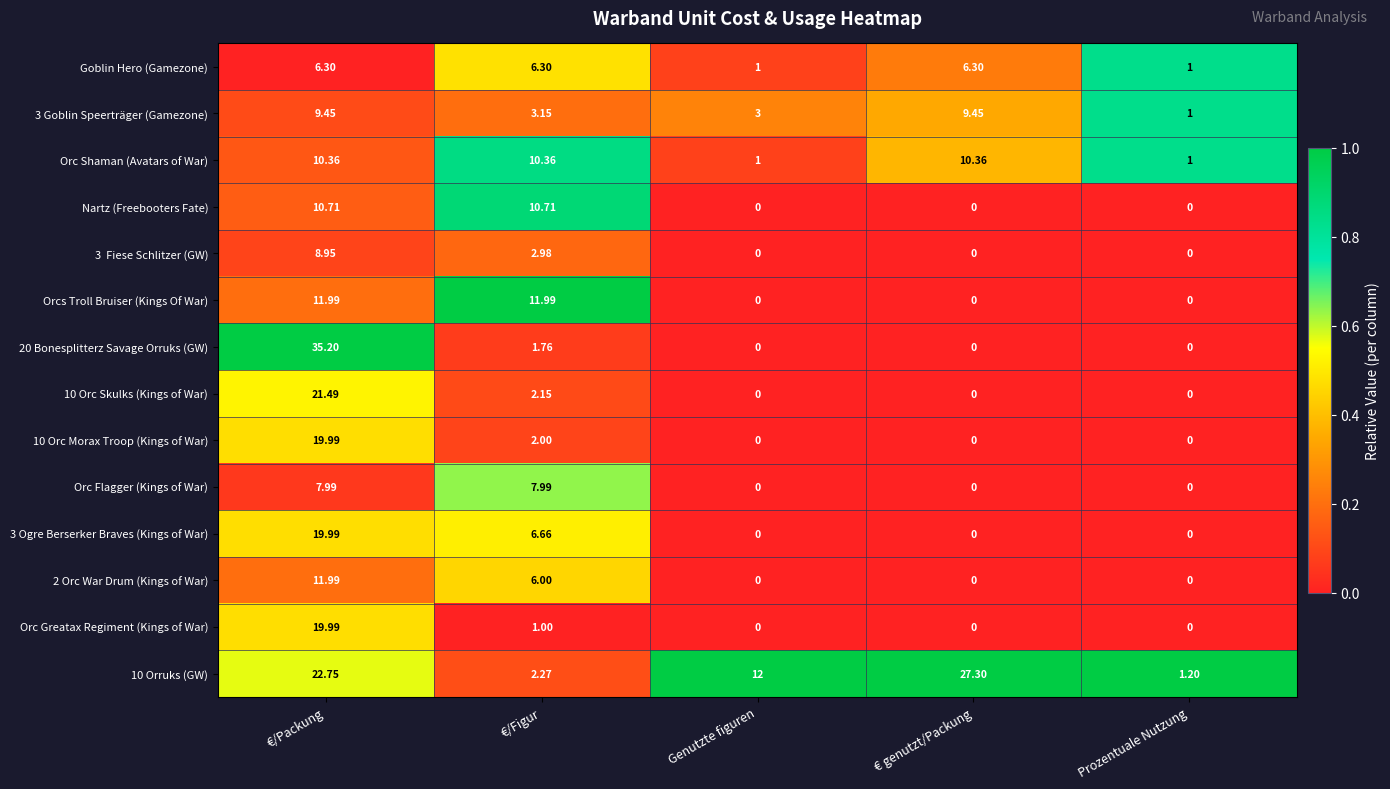

At which category does the chart reach its peak across all series?

€/Packung